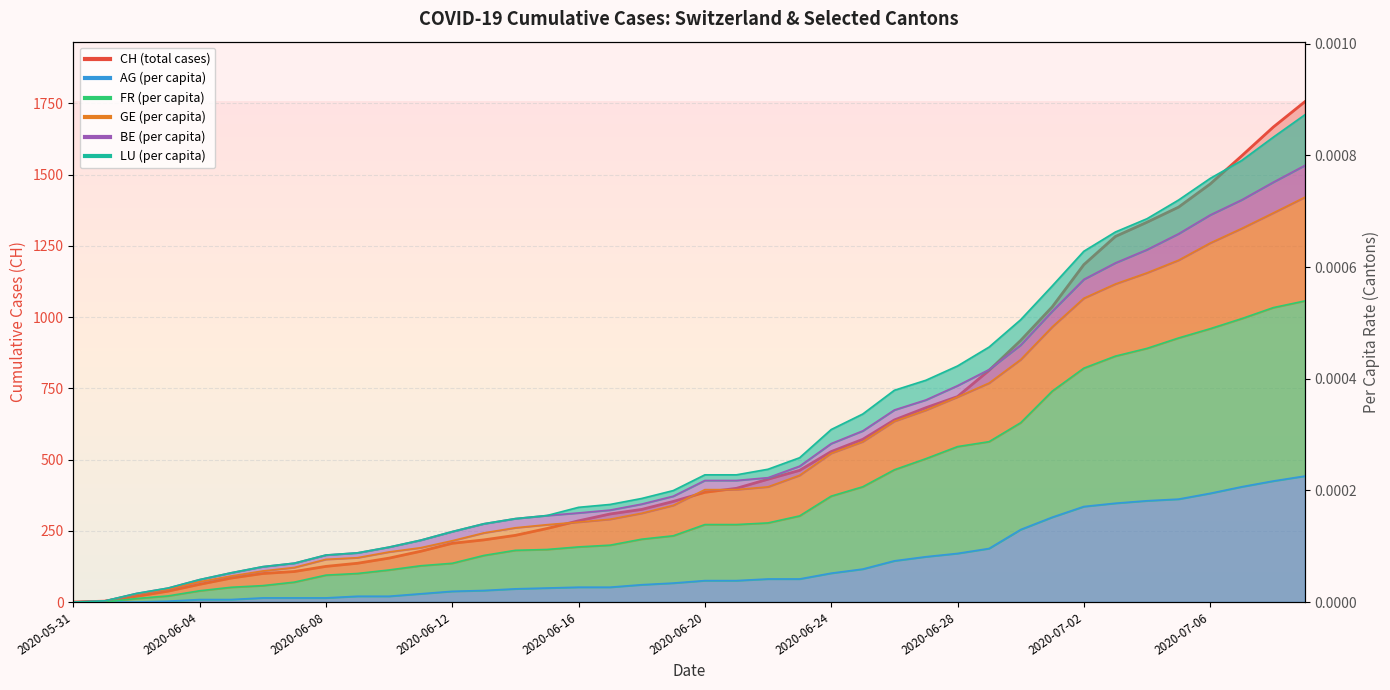

What position from the right is 2020-06-26?

14